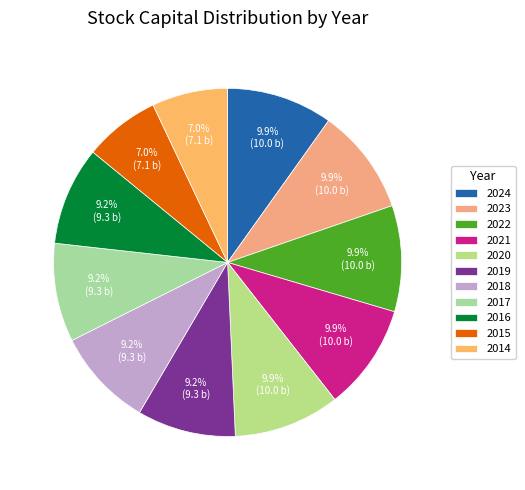

What percentage do 2023 and 2020 together represent?

19.7%